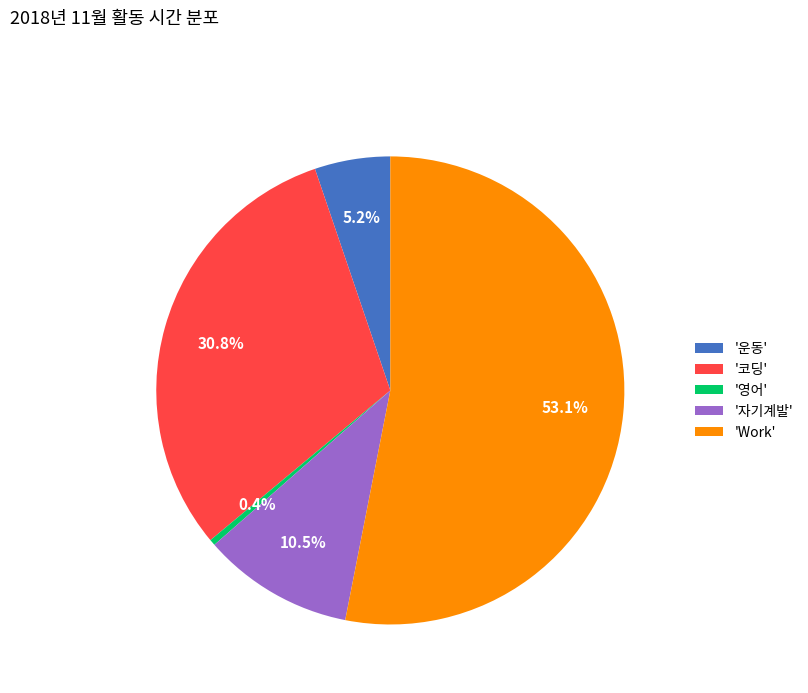

Does '영어' represent more than half of the total?

No